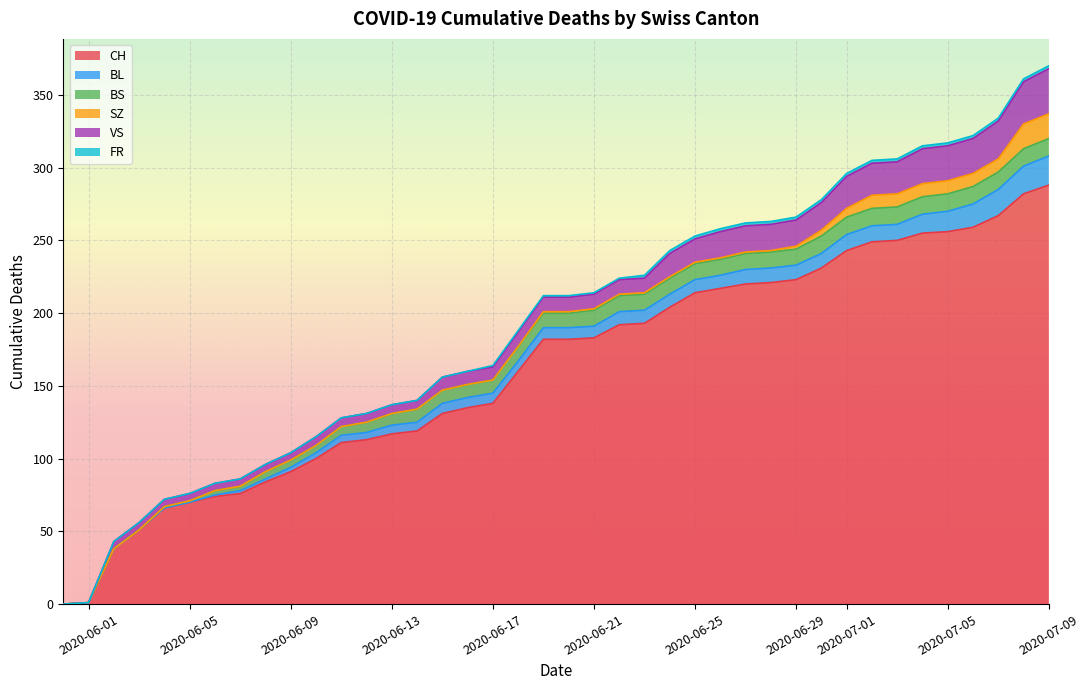

True or false: VS has a value of 10 at 2020-06-19.

True